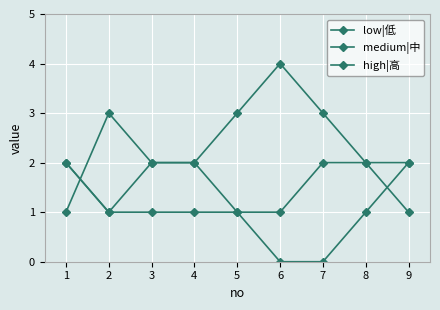

What is the sum of all high|高 values?

13